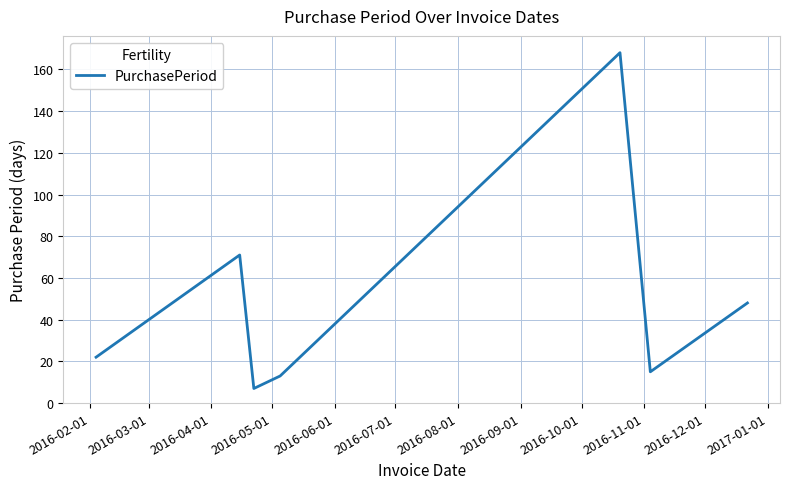

How many interior local peaks (higher than both neighbors) does the data have?

2